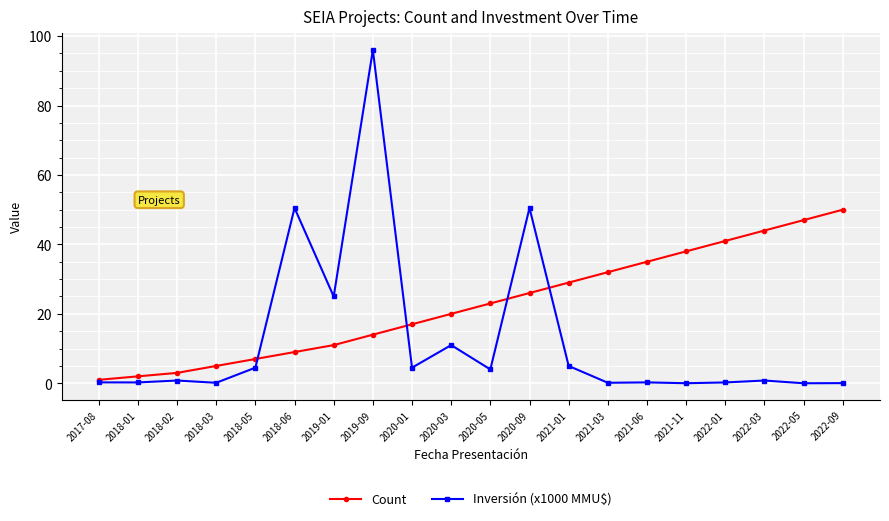

Which series changed the most between 2020-05 and 2020-09?

Inversión (x1000 MMU$)